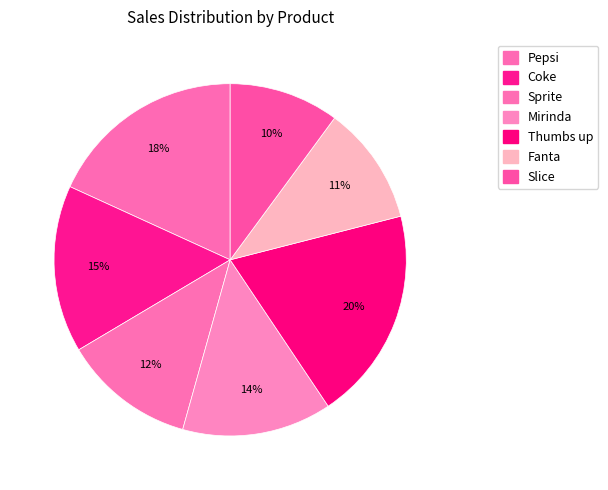

What is the ratio of the value at Sprite to the value at Fanta?

1.1